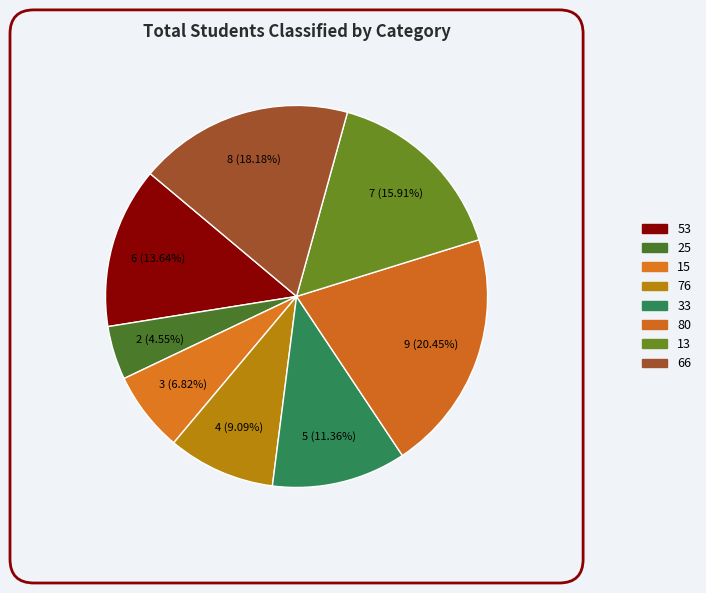

How many segments does this pie chart have?

8